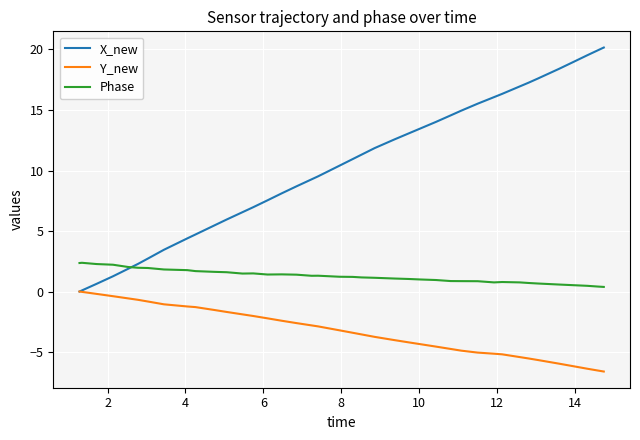

True or false: Y_new and Phase intersect in this chart.

False